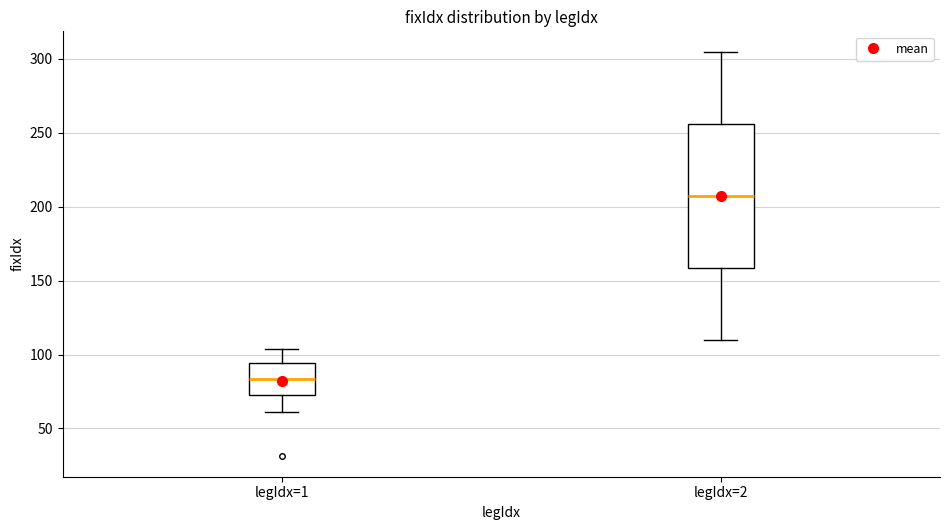

Which box has the highest median line?

legIdx=2